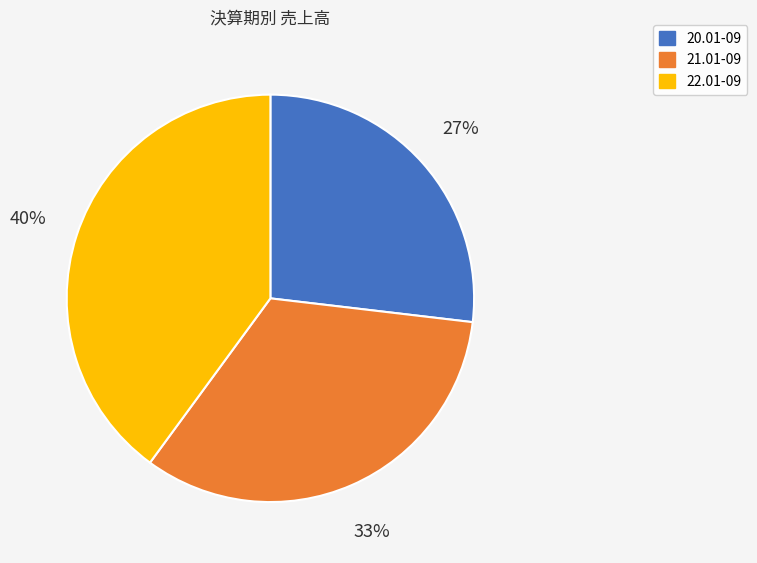

To the nearest percent, what percentage of the pie is 22.01-09?

40%